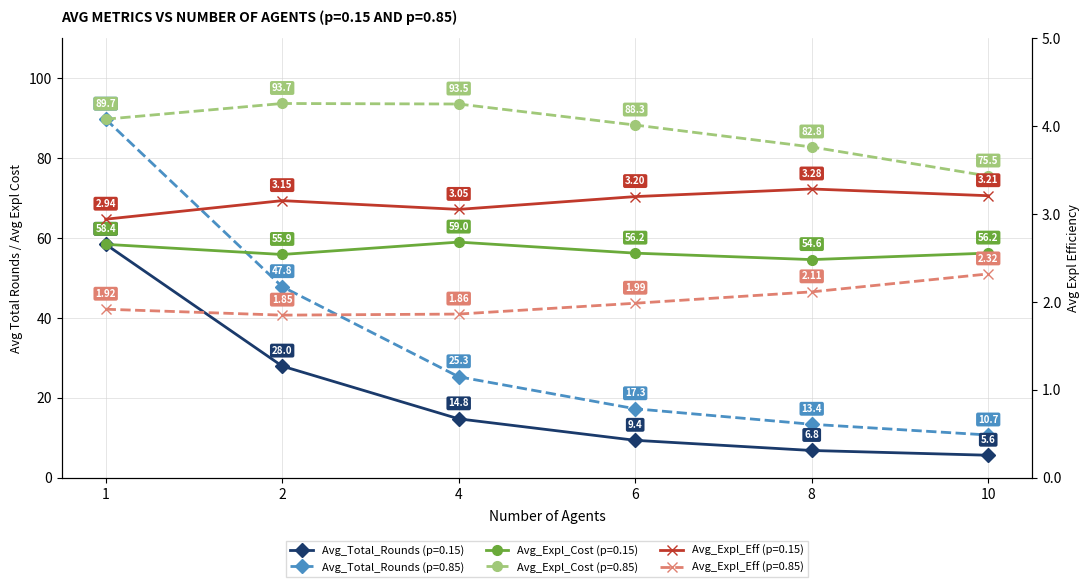

Does the chart have visible grid lines?

Yes